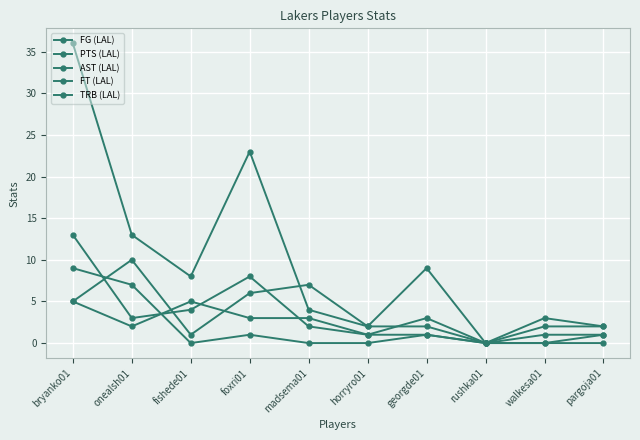

Does the chart have visible grid lines?

Yes